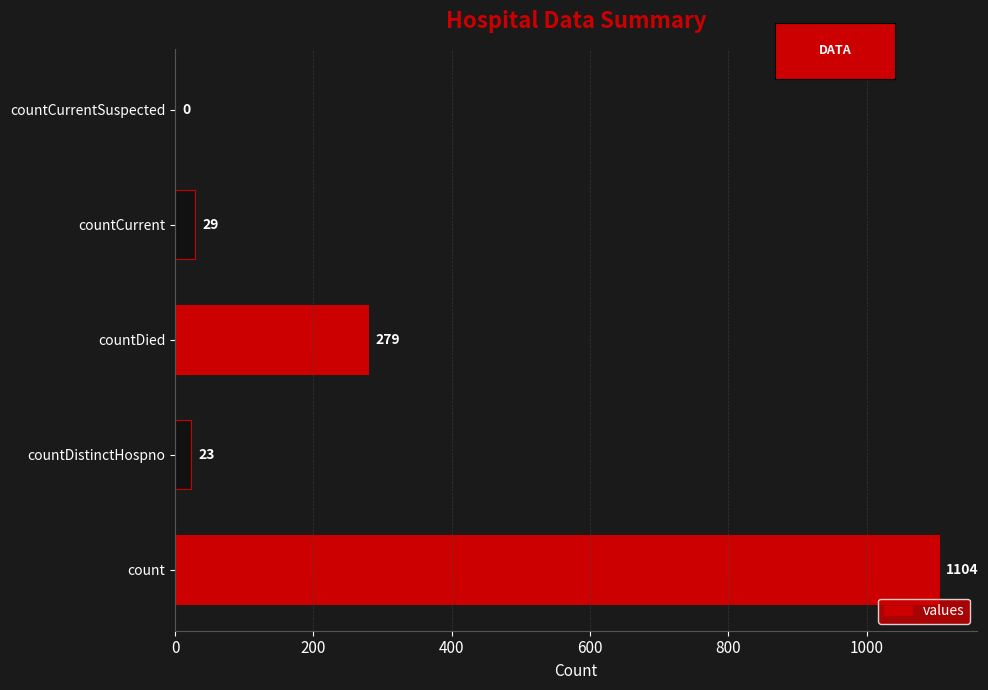

What is the sum of all values?

1435